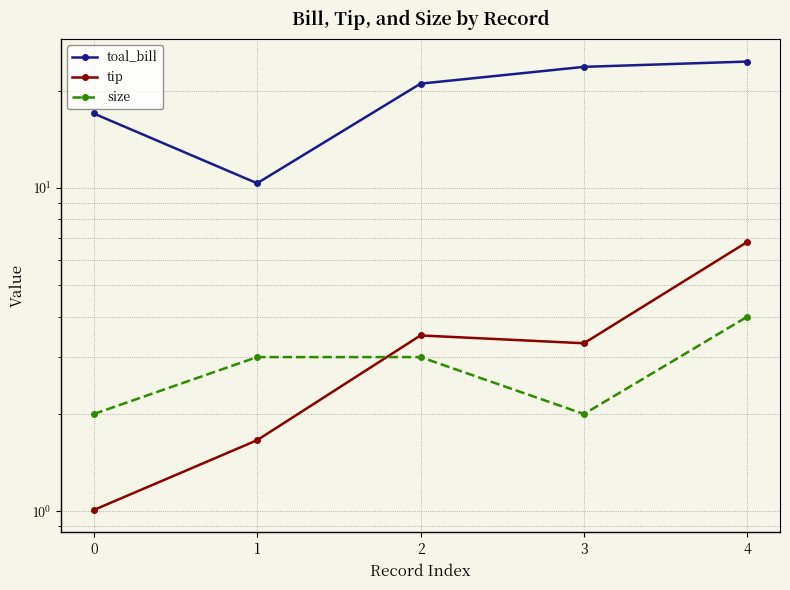

At how many categories does at least one series exceed 22?

2